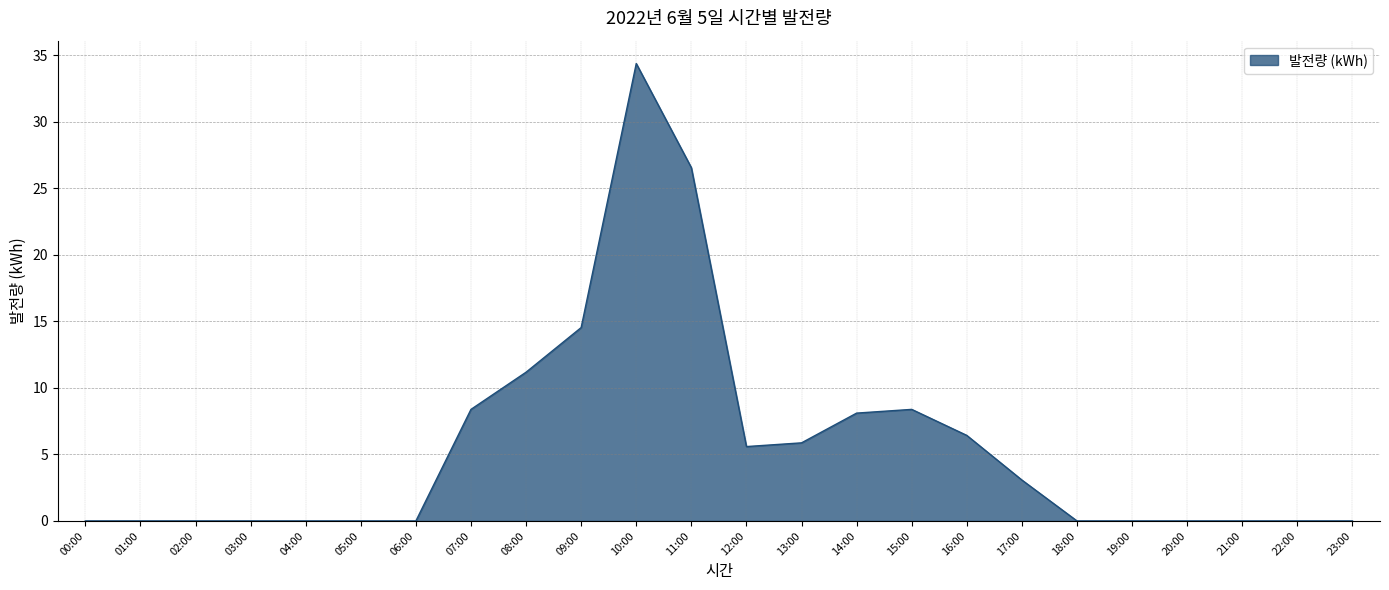

Reading left to right, extract all data points from this chart.

00:00=0.0	01:00=0.0	02:00=0.0	03:00=0.0	04:00=0.0	05:00=0.0	06:00=0.0	07:00=8.4	08:00=11.2	09:00=14.5	10:00=34.4	11:00=26.5	12:00=5.6	13:00=5.9	14:00=8.1	15:00=8.4	16:00=6.4	17:00=3.1	18:00=0.0	19:00=0.0	20:00=0.0	21:00=0.0	22:00=0.0	23:00=0.0